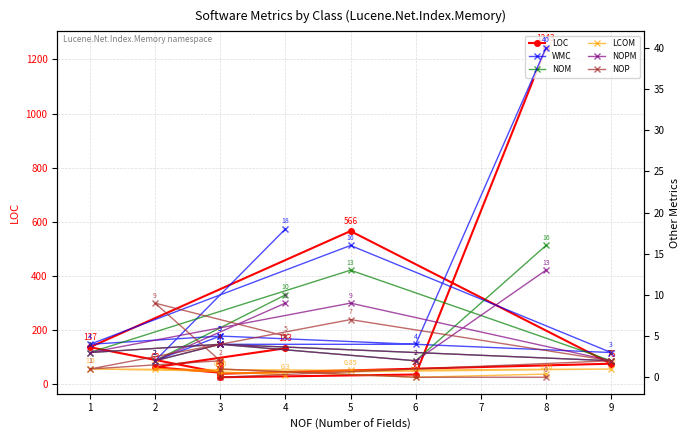

How many lines are shown in the chart?

6